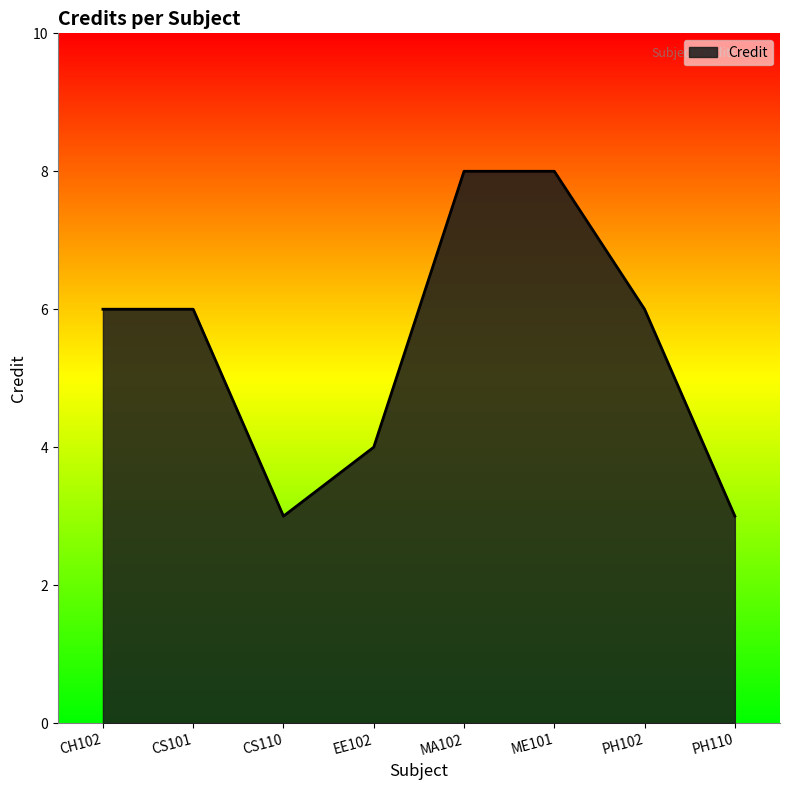

How many lines are shown in the chart?

1